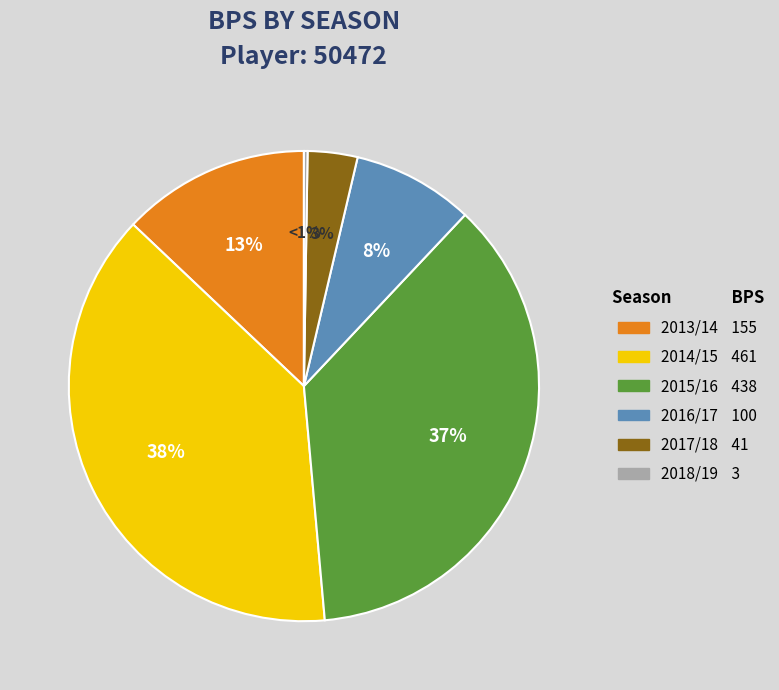

Count the number of slices in the pie.

6